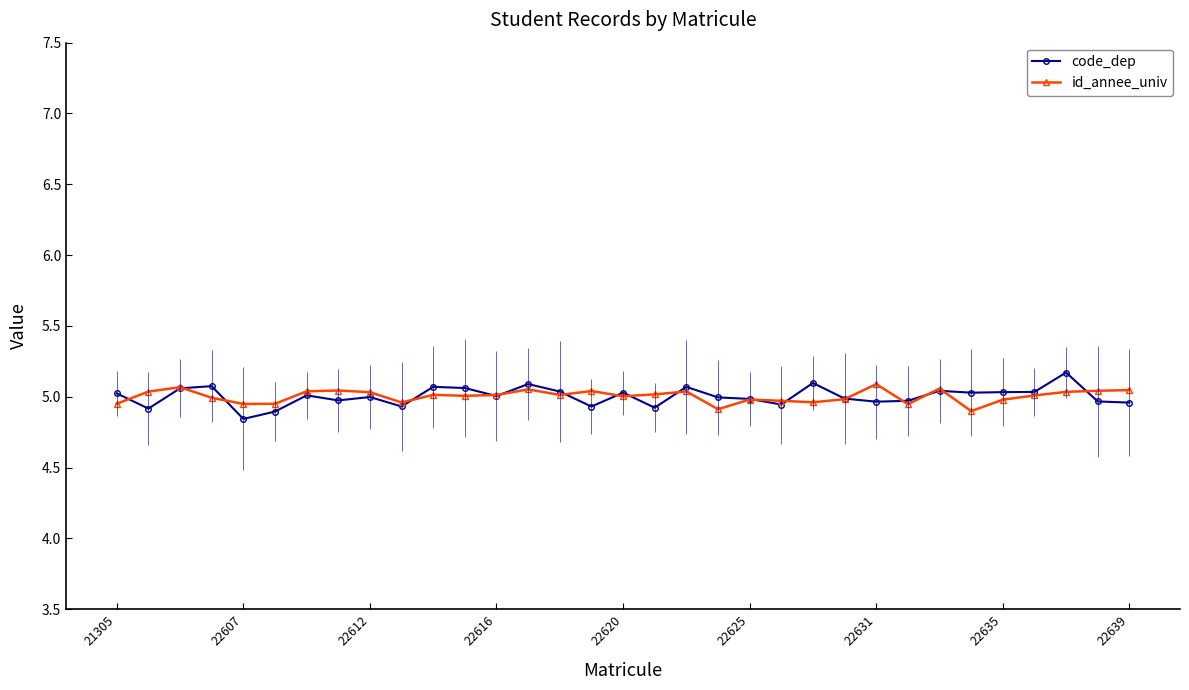

At how many categories does at least one series exceed 4?

33